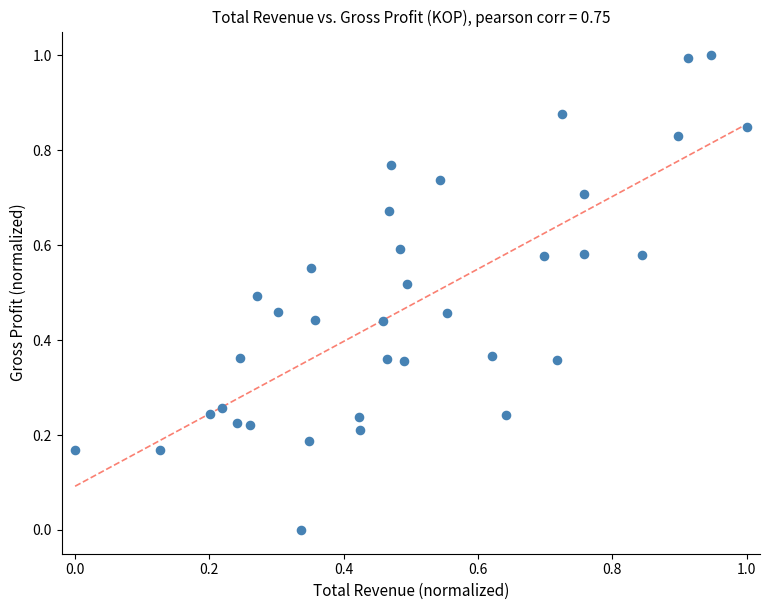

What is the range of Y values (max minus min)?

1.0